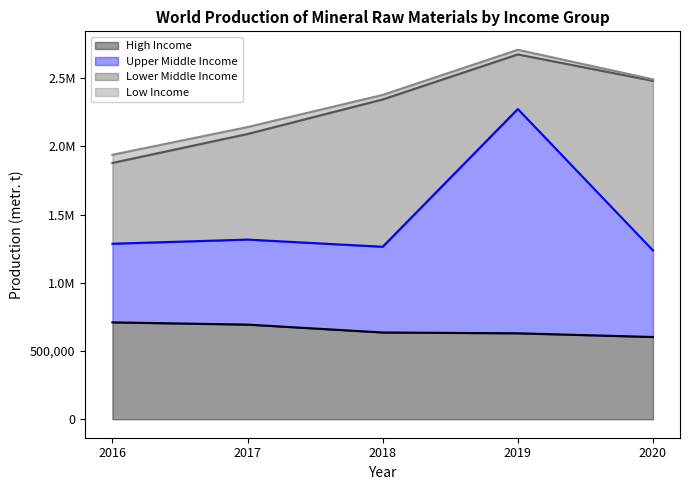

True or false: High Income has a value of 940099 at 2016.

False